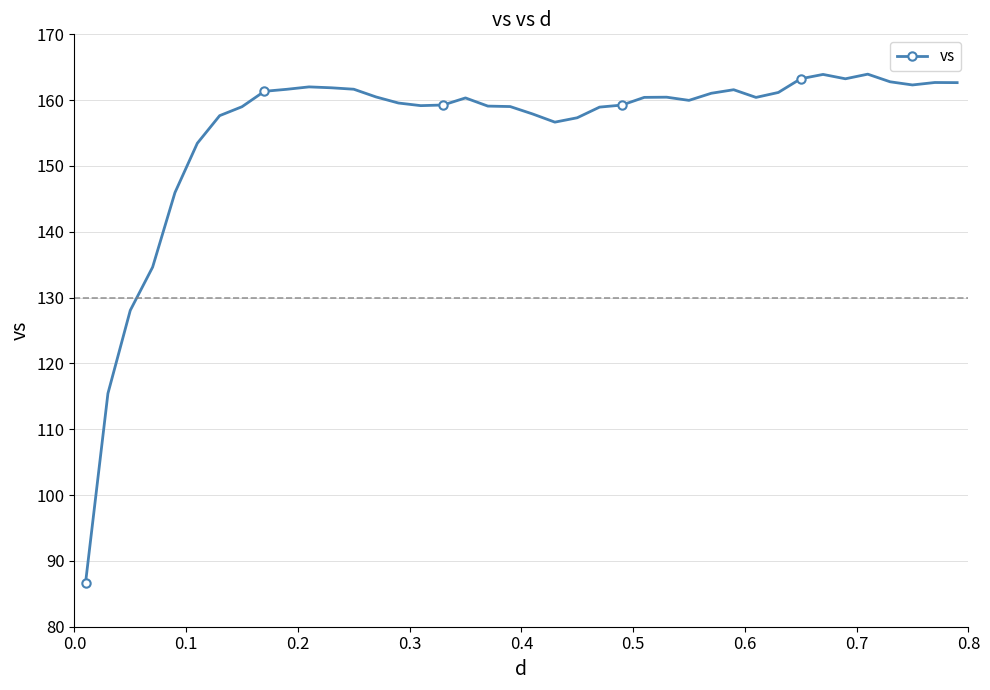

What is the value of the 37th point from the left?

162.8